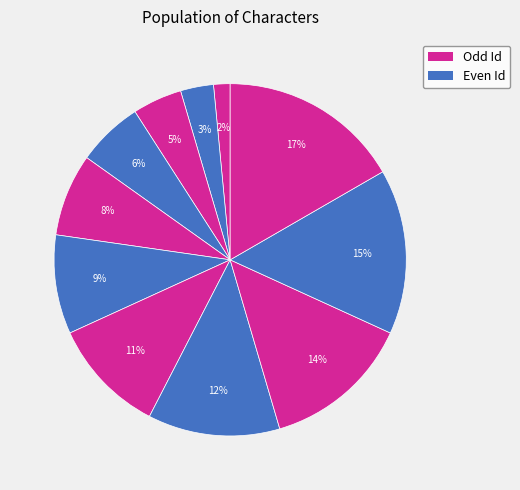

How many slices are in this pie chart?

11